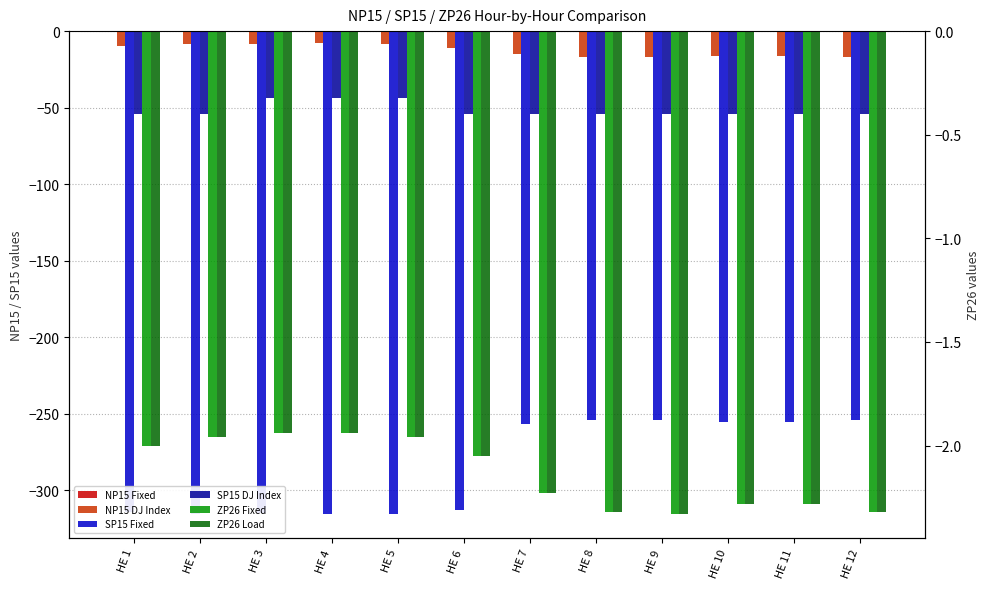

Reading right to left, list all the values displayed in this chart.

NP15 Fixed: -0.4	0.0	0.0	-0.3	-0.1	0.0	0.0	0.0	0.0	0.0	0.0	0.0
NP15 DJ Index: -17.0	-16.2	-16.2	-17.0	-17.0	-14.8	-10.8	-8.4	-8.0	-8.1	-8.5	-9.4
SP15 Fixed: -254.2	-255.1	-255.4	-254.1	-254.4	-256.8	-312.8	-315.5	-315.2	-315.0	-315.3	-314.0
SP15 DJ Index: -54.0	-54.0	-54.0	-54.0	-54.0	-54.0	-54.0	-44.0	-44.0	-44.0	-54.0	-54.0
ZP26 Fixed: -2.3	-2.3	-2.3	-2.3	-2.3	-2.2	-2.0	-2.0	-1.9	-1.9	-2.0	-2.0
ZP26 Load: -2.3	-2.3	-2.3	-2.3	-2.3	-2.2	-2.0	-2.0	-1.9	-1.9	-2.0	-2.0